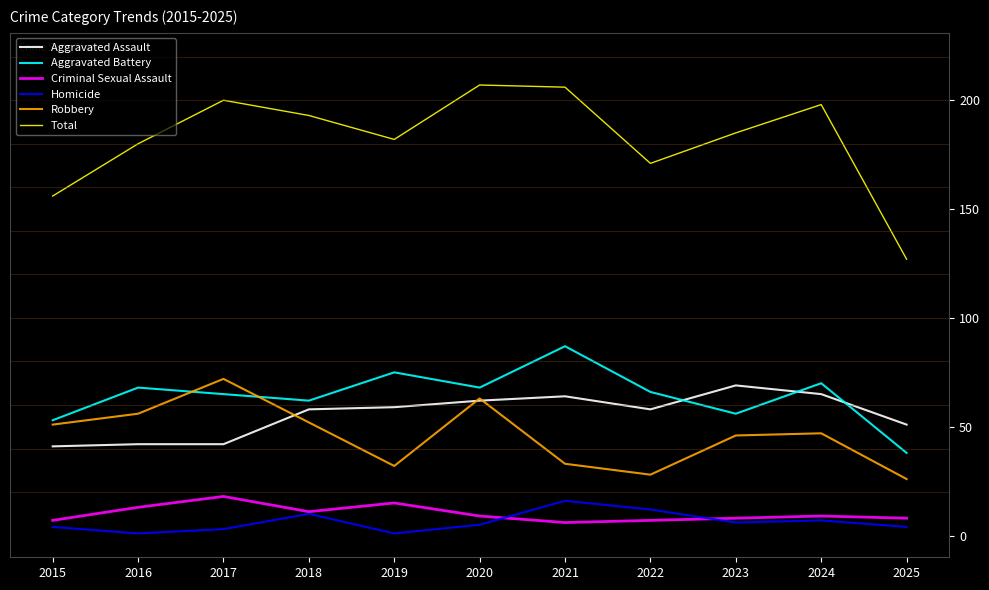

Does the chart display data point markers on the line(s)?

No